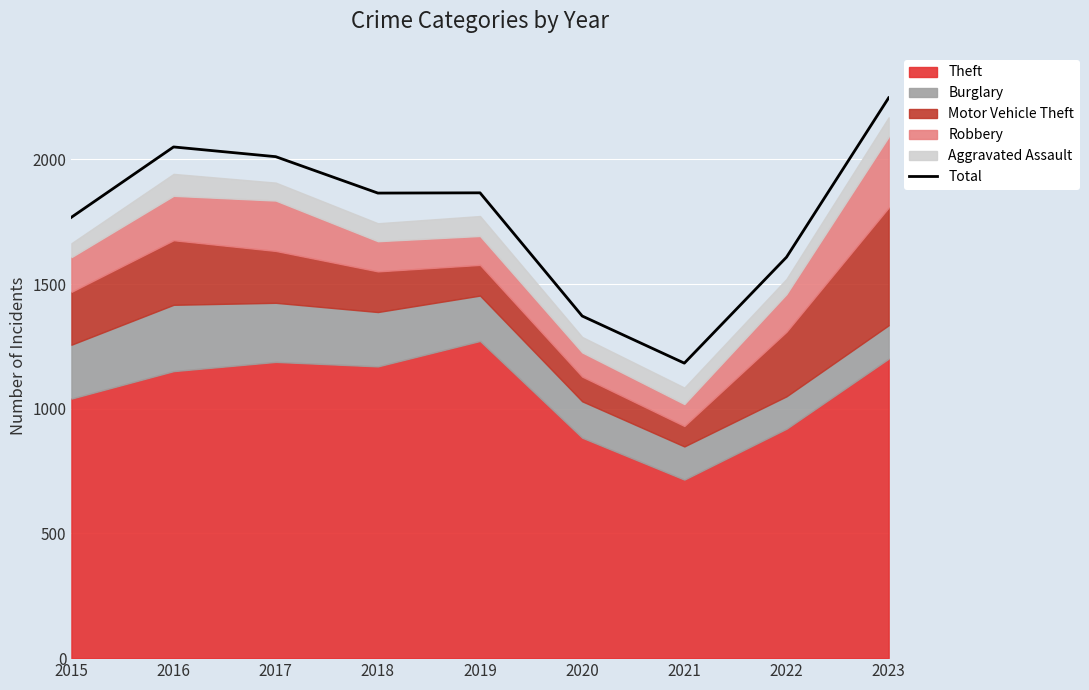

What is the ratio of the value at 2018 to the value at 2020?

1.4